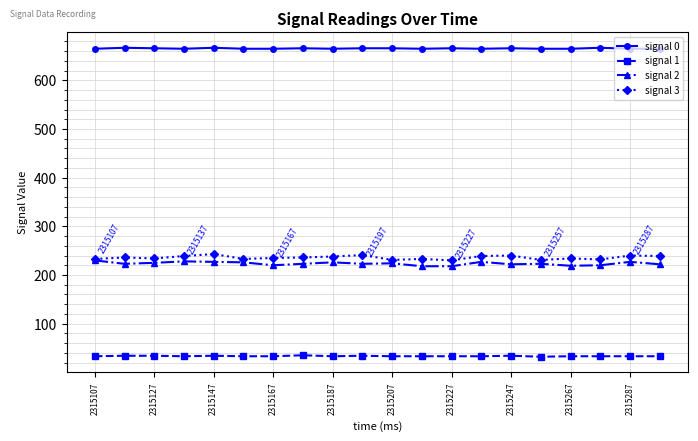

In signal 2, how many points are higher than both neighbors (excluding endpoints)?

6